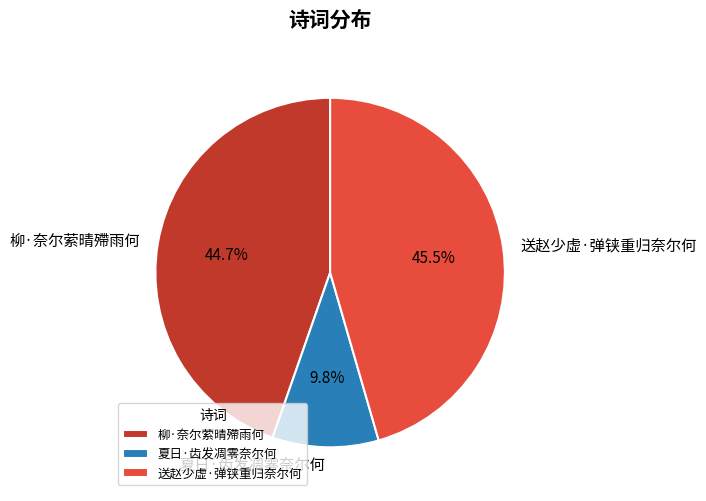

Is there any slice that represents more than half of the pie?

No